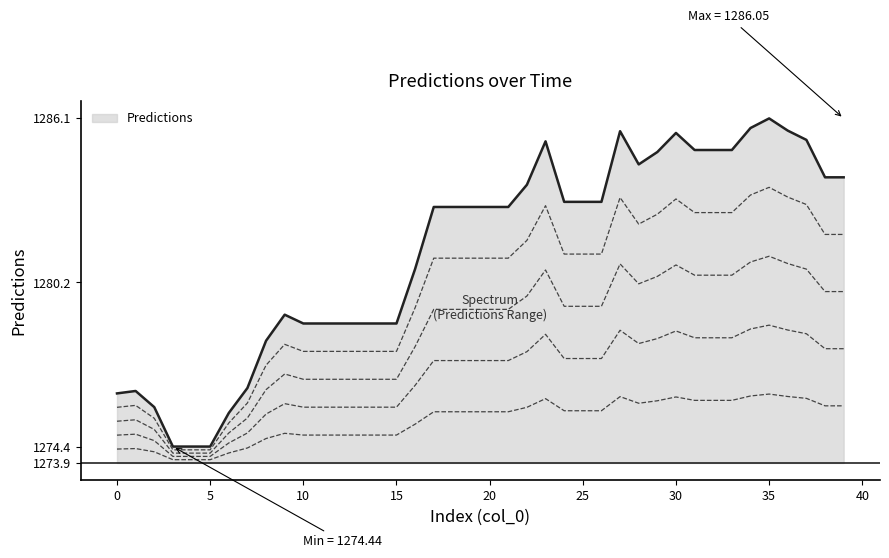

Which category has the highest value across all series?

35